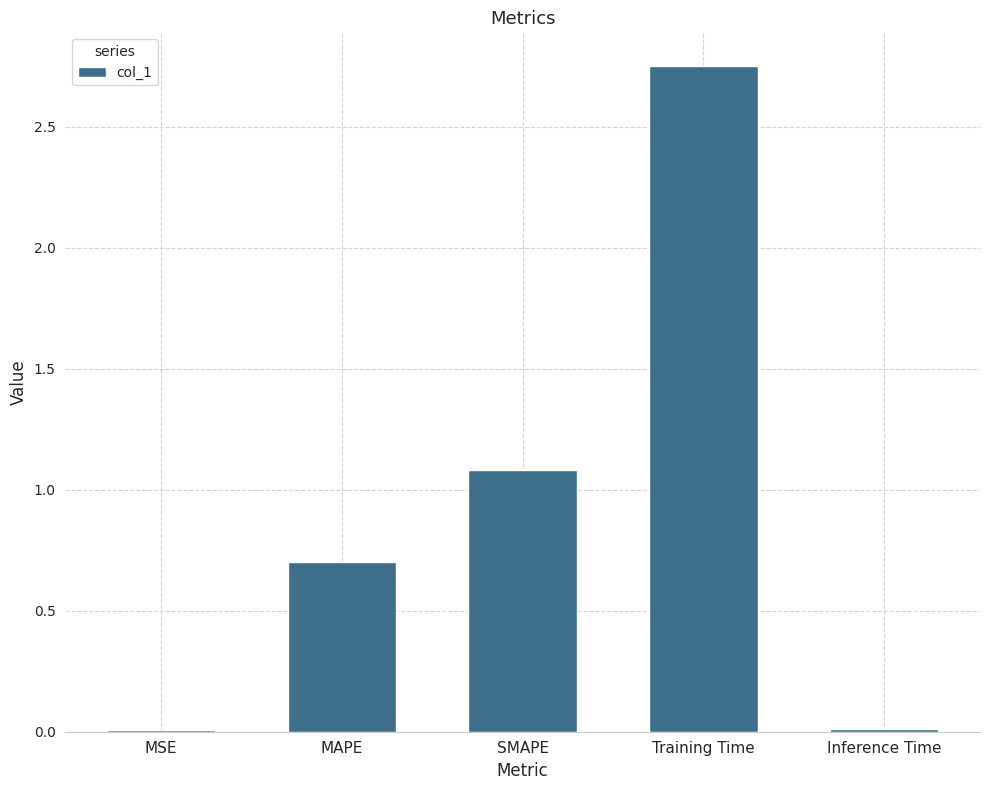

What is the difference between the values at MAPE and SMAPE?

0.4